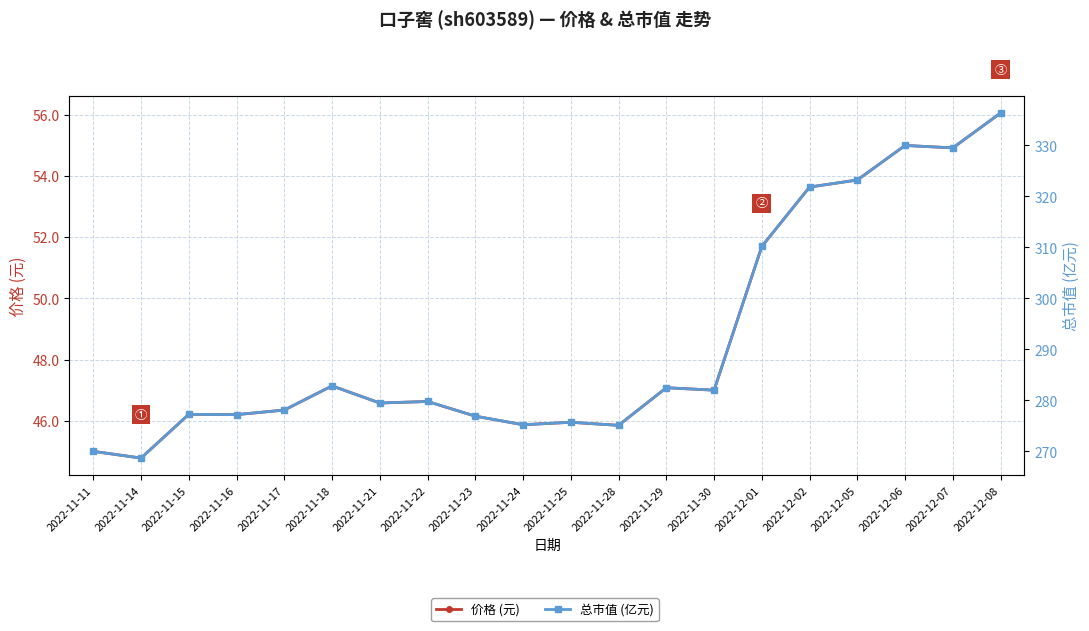

Reading left to right, what are all the values shown in this chart?

价格 (元): 2022-11-11=45.0	2022-11-14=44.8	2022-11-15=46.2	2022-11-16=46.2	2022-11-17=46.4	2022-11-18=47.1	2022-11-21=46.6	2022-11-22=46.6	2022-11-23=46.1	2022-11-24=45.9	2022-11-25=46.0	2022-11-28=45.9	2022-11-29=47.1	2022-11-30=47.0	2022-12-01=51.7	2022-12-02=53.6	2022-12-05=53.9	2022-12-06=55.0	2022-12-07=54.9	2022-12-08=56.1
总市值 (亿元): 2022-11-11=270.0	2022-11-14=268.7	2022-11-15=277.3	2022-11-16=277.2	2022-11-17=278.1	2022-11-18=282.8	2022-11-21=279.5	2022-11-22=279.8	2022-11-23=276.9	2022-11-24=275.2	2022-11-25=275.7	2022-11-28=275.1	2022-11-29=282.5	2022-11-30=282.0	2022-12-01=310.2	2022-12-02=321.8	2022-12-05=323.2	2022-12-06=330.0	2022-12-07=329.5	2022-12-08=336.4